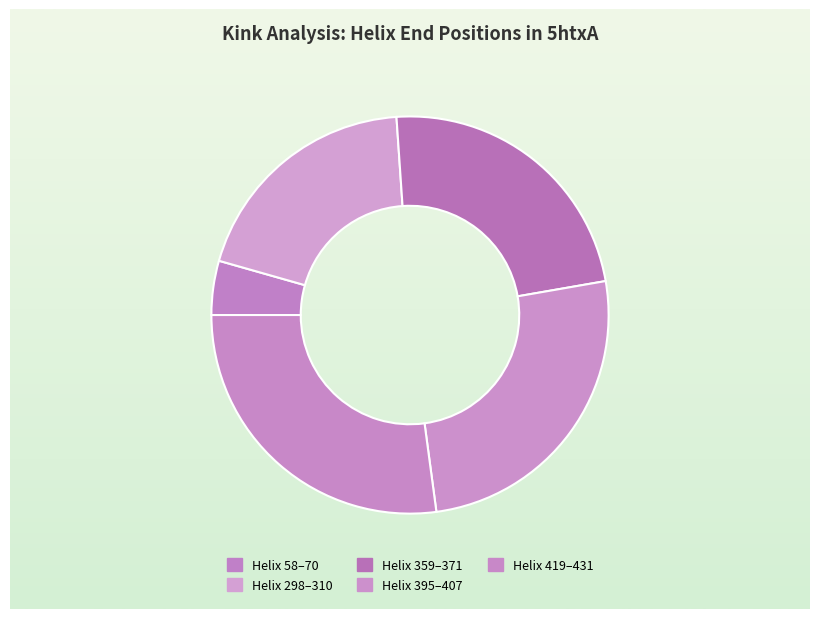

How many slices are in this pie chart?

5